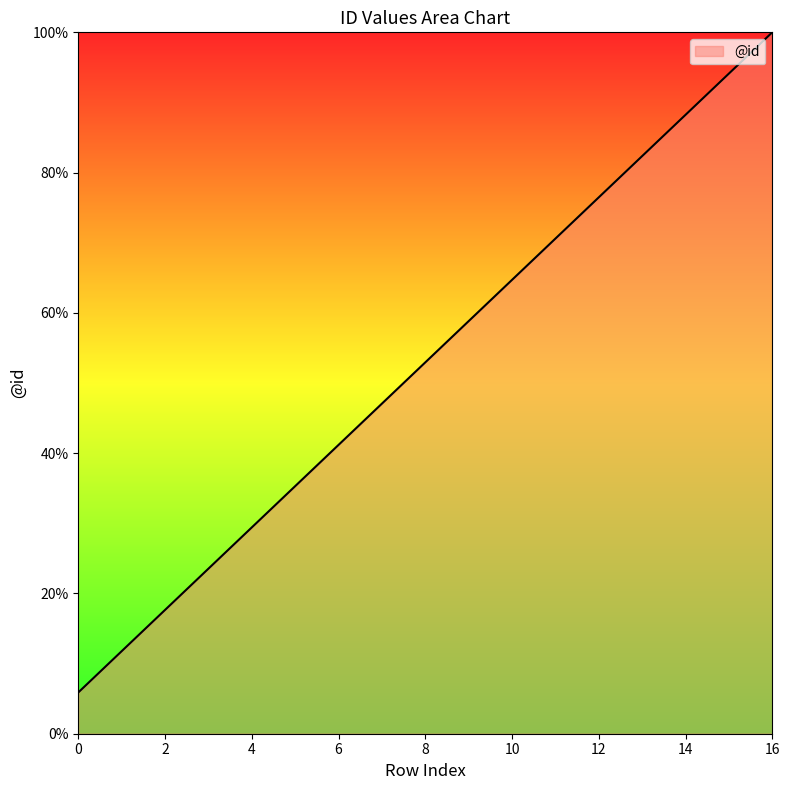

How many values exceed 52?

9